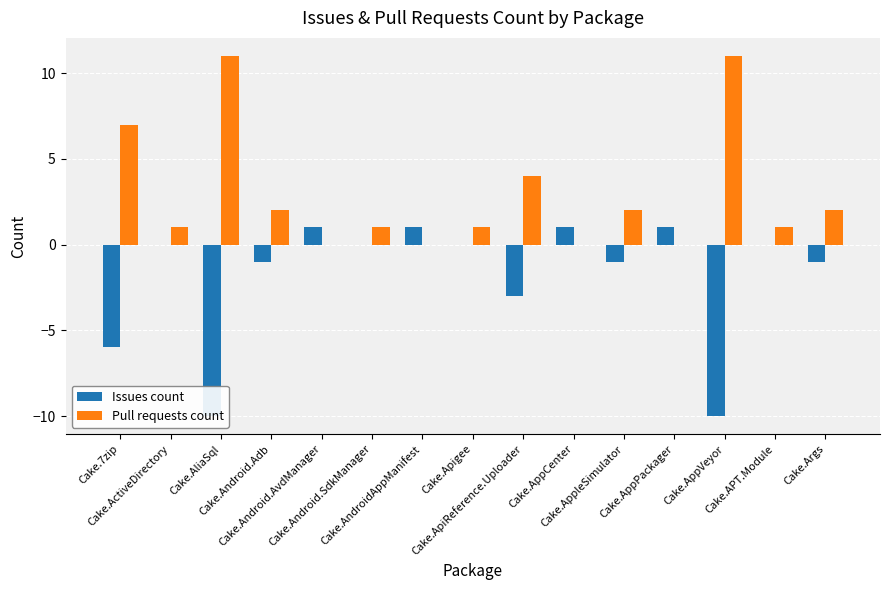

Are the bars horizontal?

No